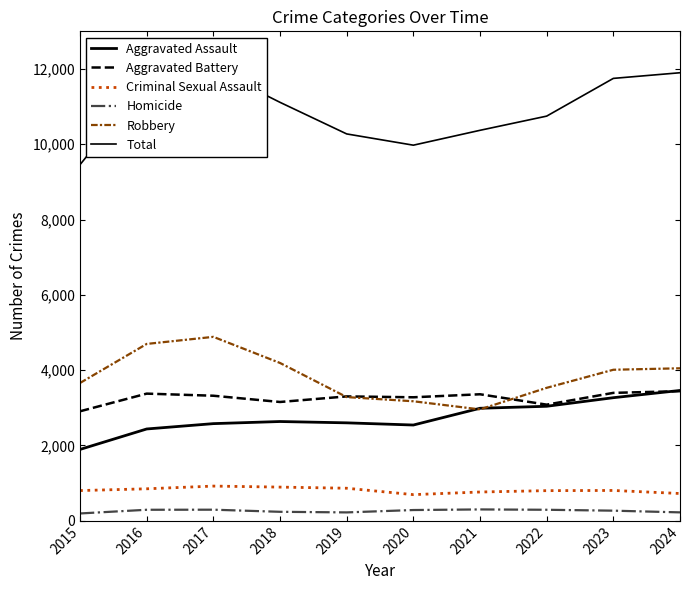

What is the smallest value displayed?

194